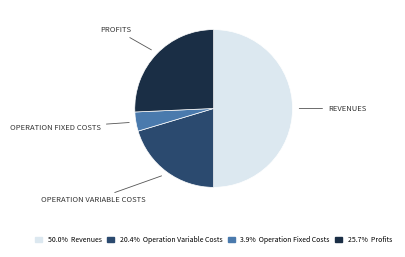

How many segments does this pie chart have?

4